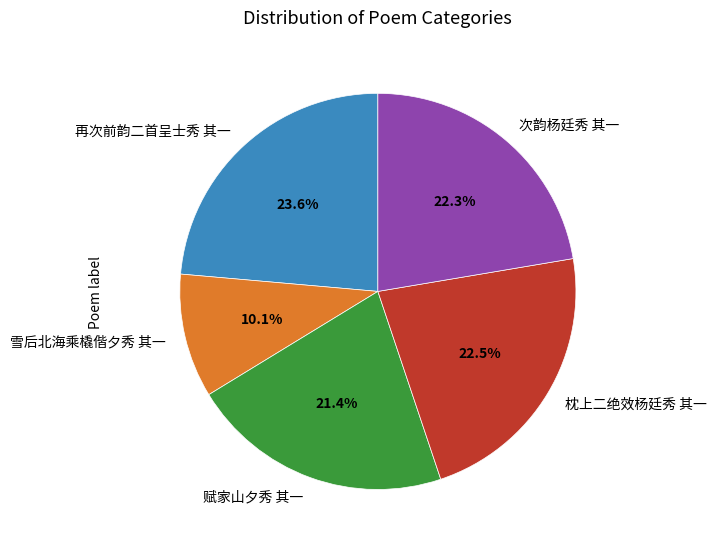

Which category has the smallest portion of the pie?

雪后北海乘橇偕夕秀 其一